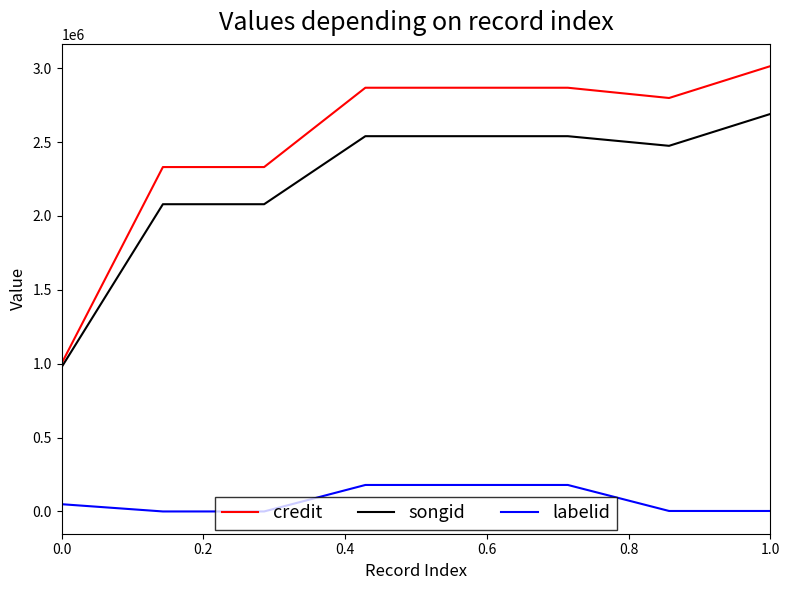

Which series has the largest total across all categories?

credit